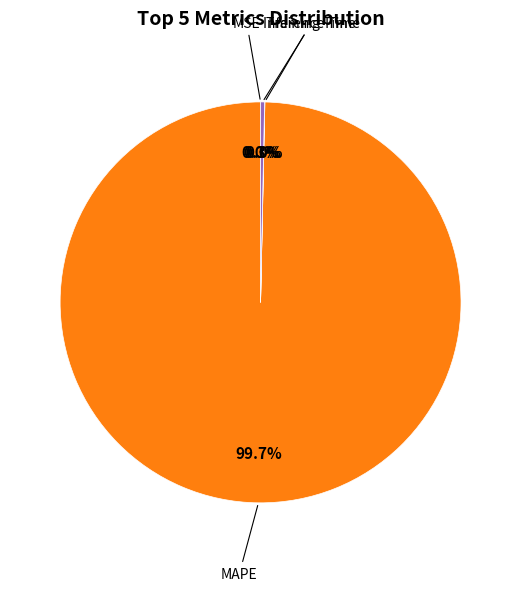

Is there a majority slice in this chart?

Yes